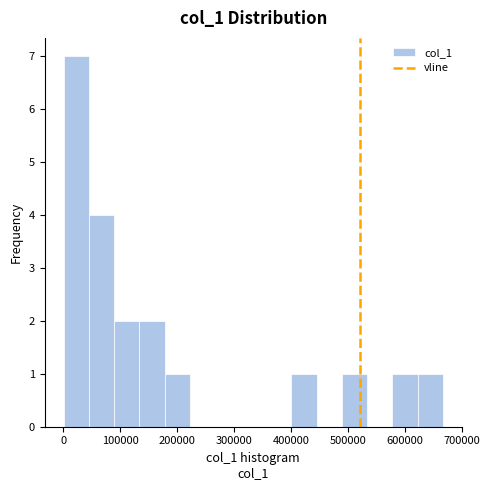

Reading left to right, list every bar in this chart as the range it spans on the x-axis followed by its height. Neither the bar edges nor the heights are printed on the chart, so give them approximately, as read against the axes.

0 to 40000: 7
40000 to 90000: 4
90000 to 130000: 2
130000 to 180000: 2
180000 to 220000: 1
220000 to 270000: 0
270000 to 310000: 0
310000 to 360000: 0
360000 to 400000: 0
400000 to 440000: 1
440000 to 490000: 0
490000 to 530000: 1
530000 to 580000: 0
580000 to 620000: 1
620000 to 670000: 1